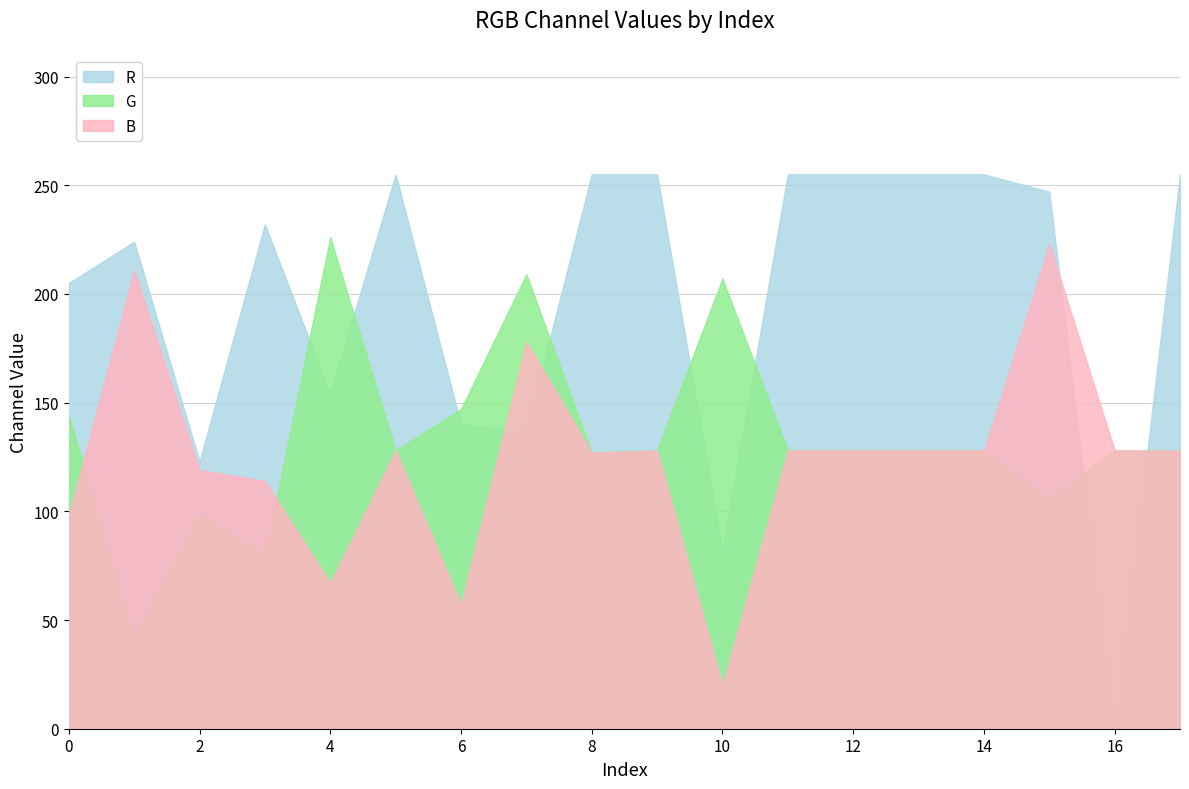

Which series ends up on top after the final intersection of R and B?

R